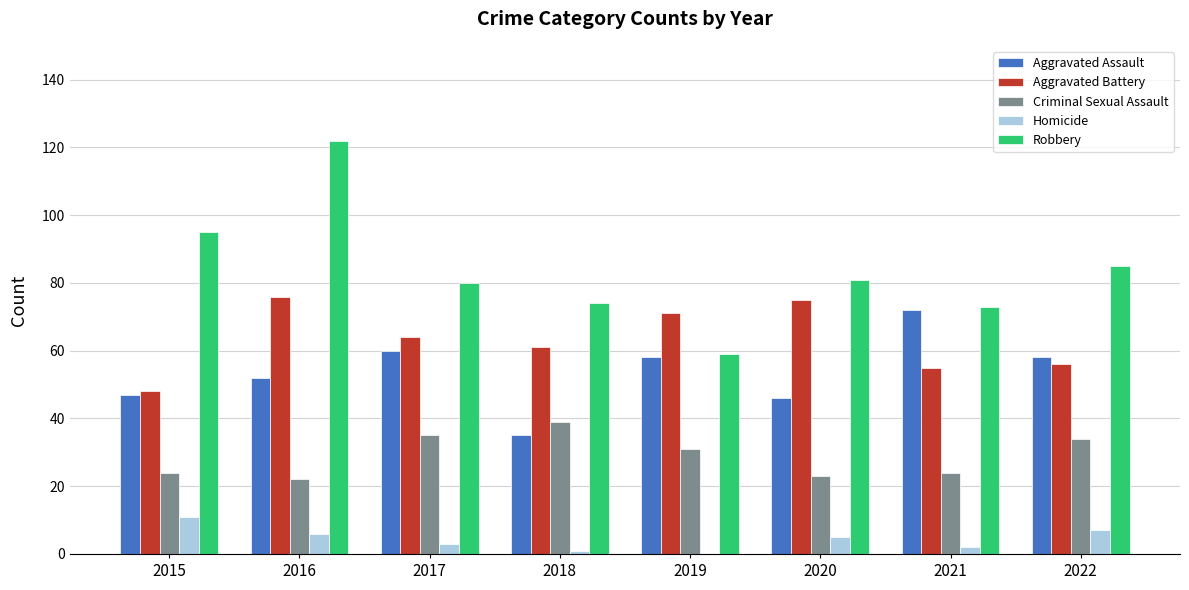

What is the total value across all series at 2022?

240